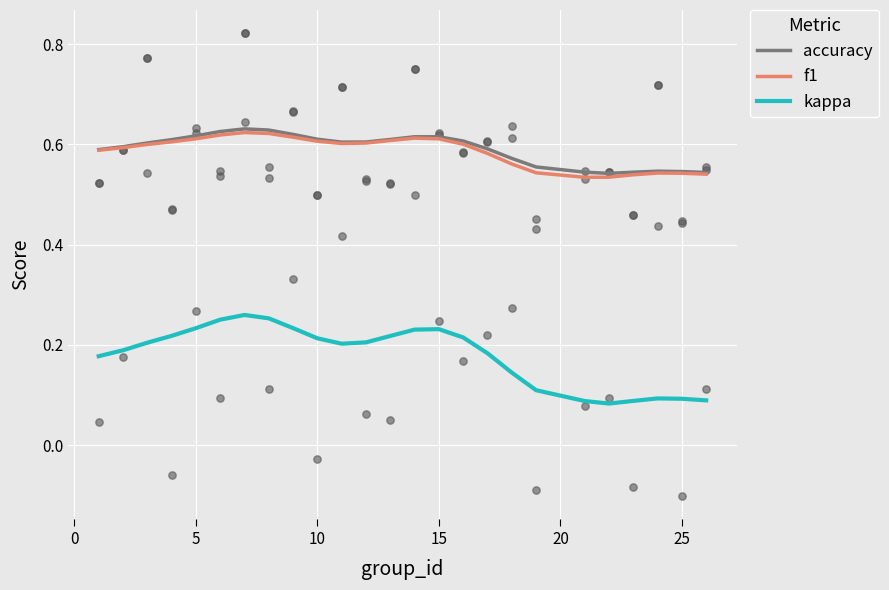

True or false: kappa and f1 intersect in this chart.

False